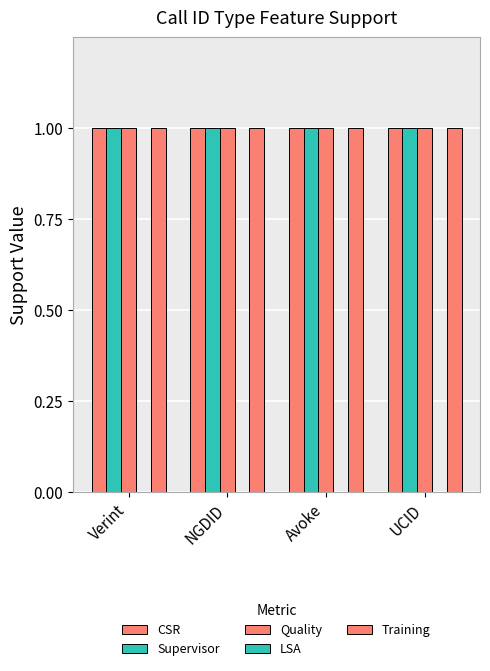

Reading right to left, transcribe all the data shown in this chart.

CSR: UCID=1	Avoke=1	NGDID=1	Verint=1
Supervisor: UCID=1	Avoke=1	NGDID=1	Verint=1
Quality: UCID=1	Avoke=1	NGDID=1	Verint=1
LSA: UCID=0	Avoke=0	NGDID=0	Verint=0
Training: UCID=1	Avoke=1	NGDID=1	Verint=1